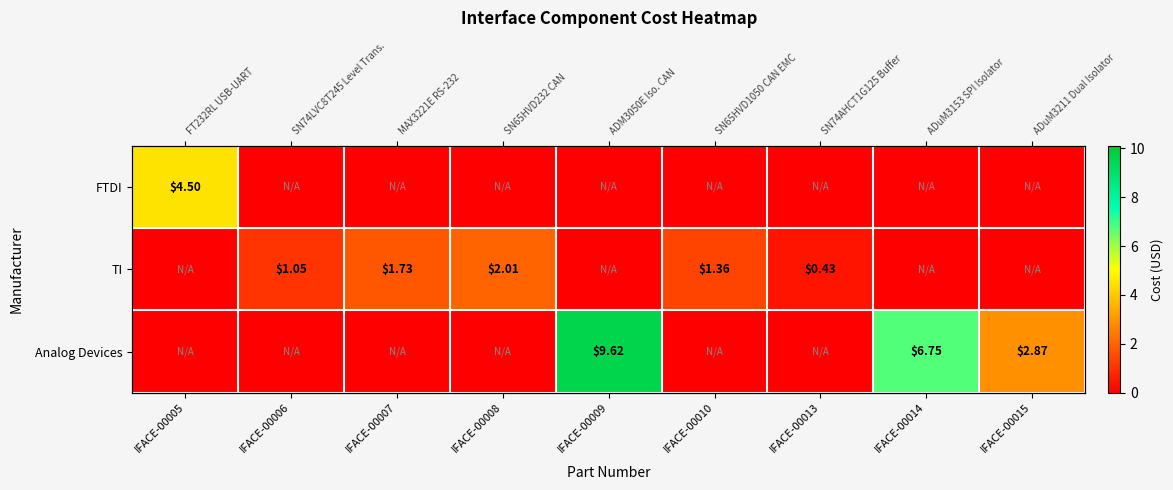

Which category has the highest value in the FTDI series?

IFACE-00005